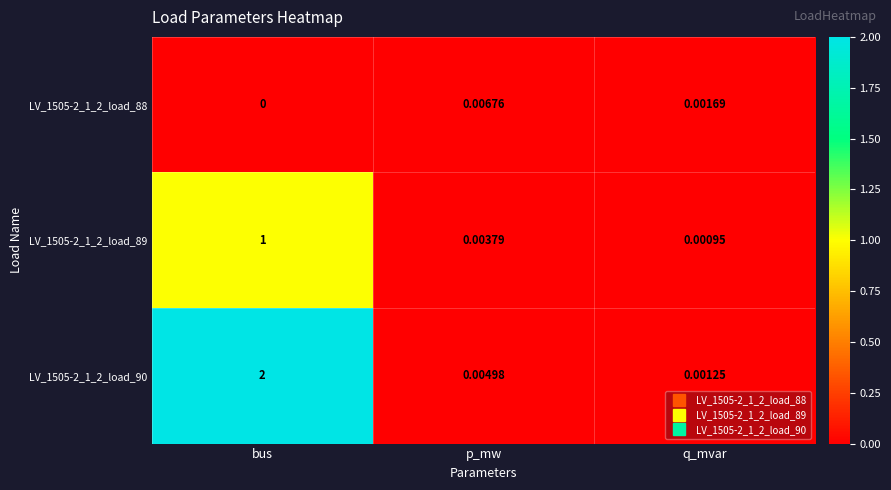

Which series has the widest spread of values?

LV_1505-2_1_2_load_90